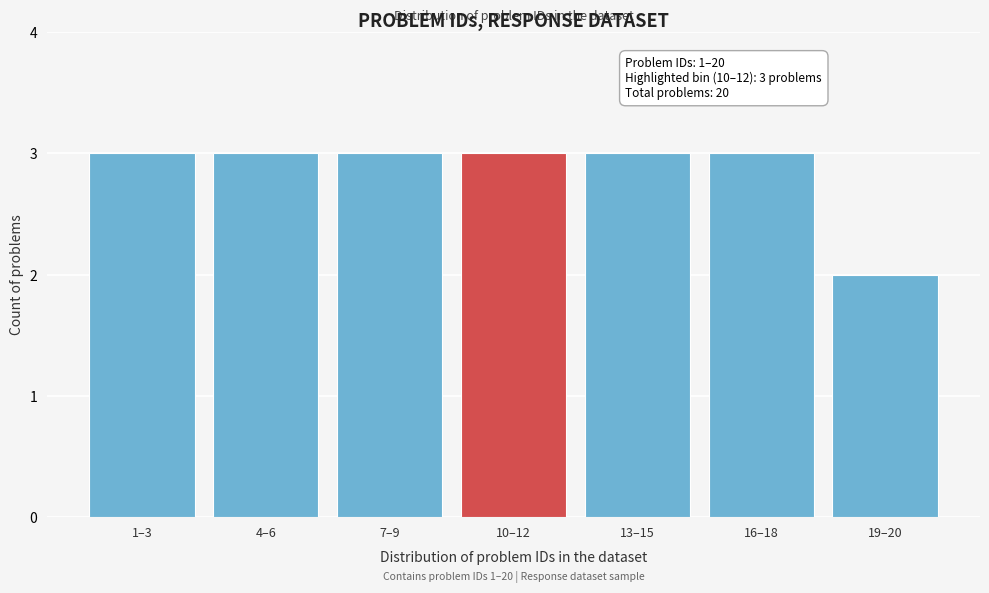

Reading left to right, what are all the values shown in this chart?

1–3=3	4–6=3	7–9=3	10–12=3	13–15=3	16–18=3	19–20=2